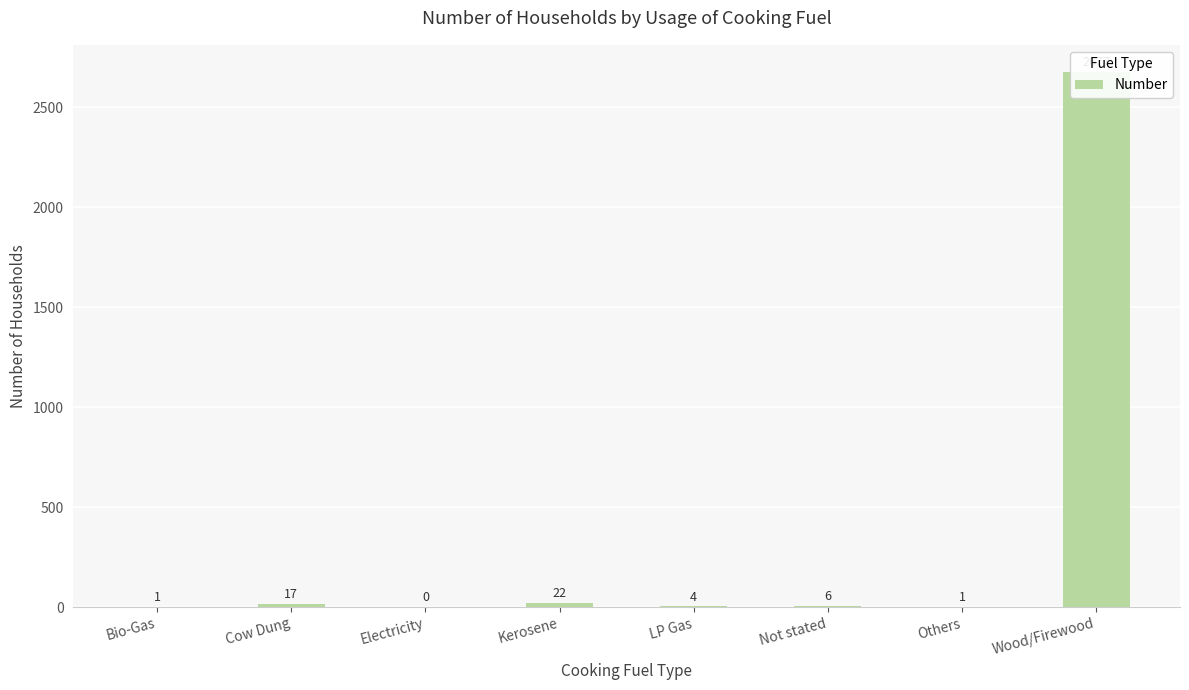

The chart shows a value of 14 at Kerosene. True or false?

False